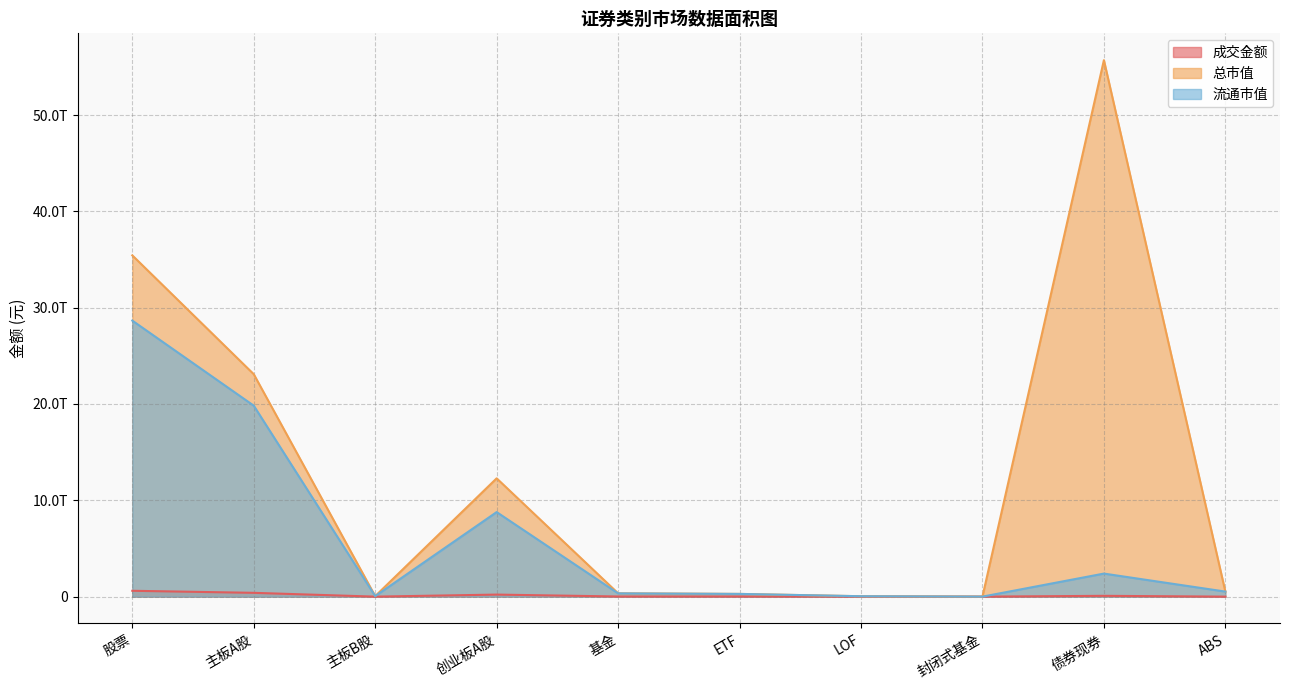

Does the chart have visible grid lines?

Yes